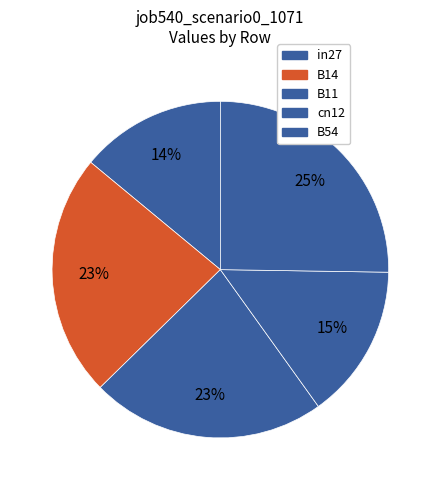

Does B54 represent more than half of the total?

No